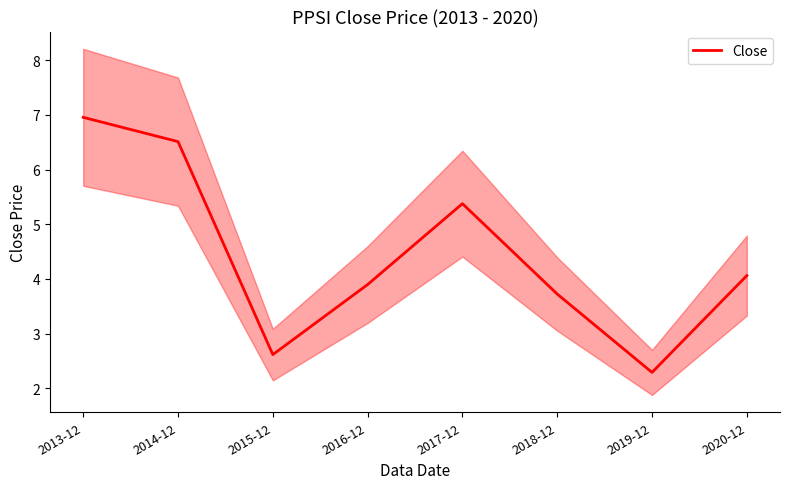

What is the label of the 1st point from the left?

2013-12